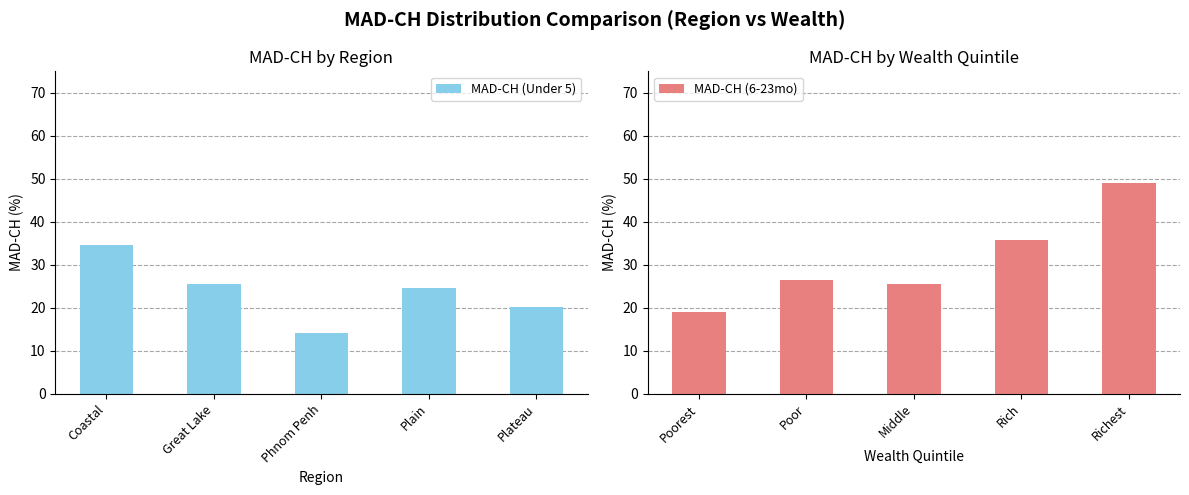

Which series has the largest total across all categories?

MAD-CH (6-23mo)